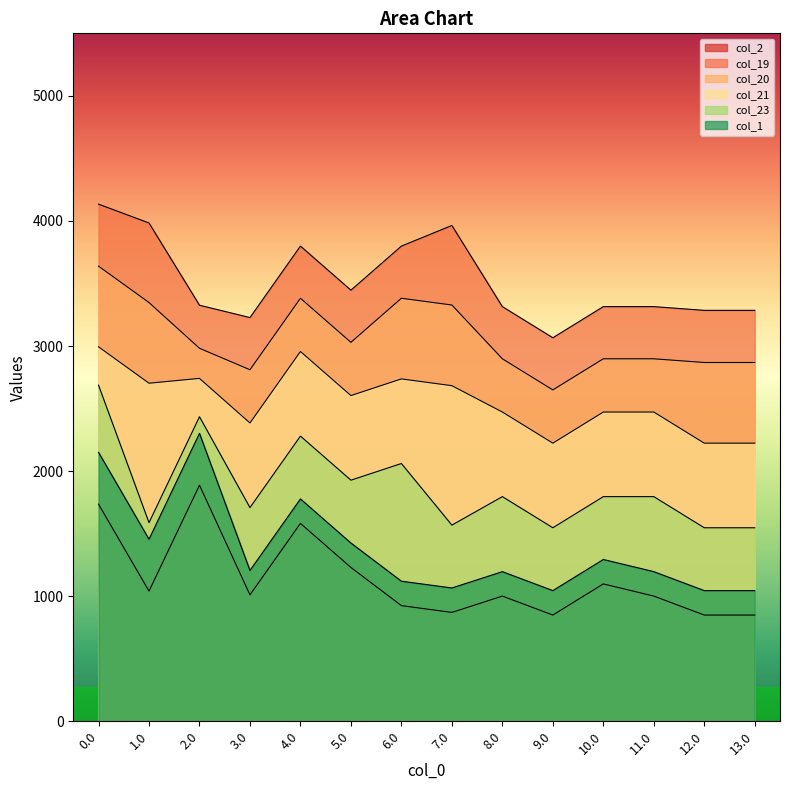

What is the minimum value shown in the chart?

849.4